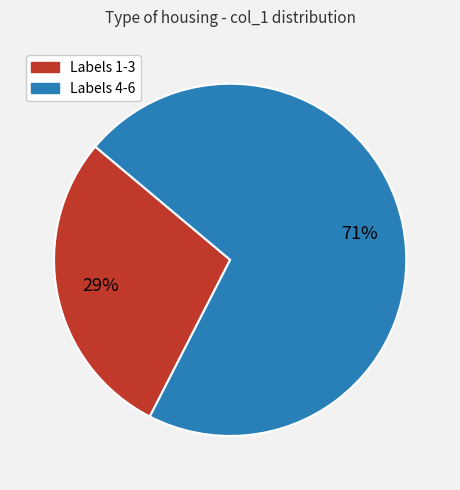

Does any single category account for the majority?

Yes